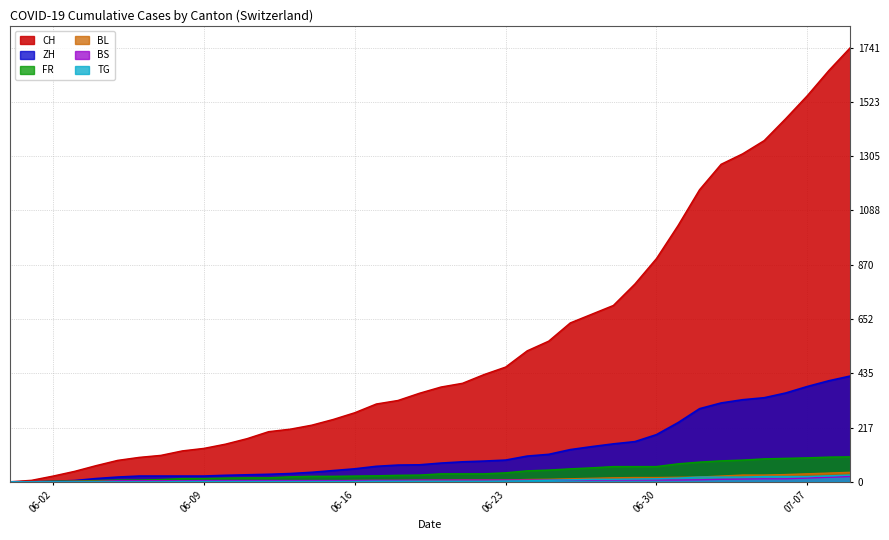

Which series has the largest range (max minus min)?

CH